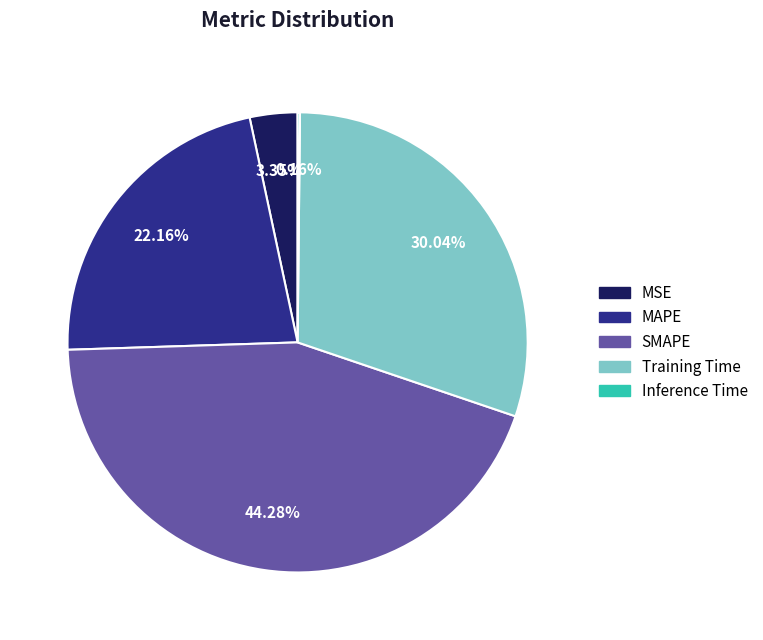

What is the ratio of the value at MAPE to the value at SMAPE?

0.5